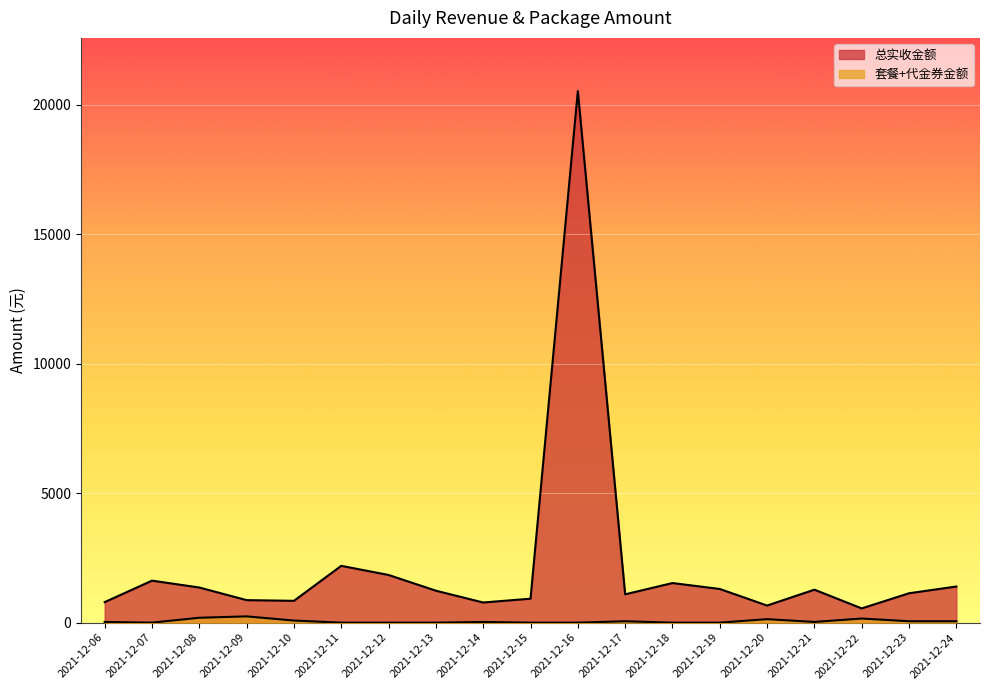

The 总实收金额 series shows 777.9 at 2021-12-14. True or false?

True